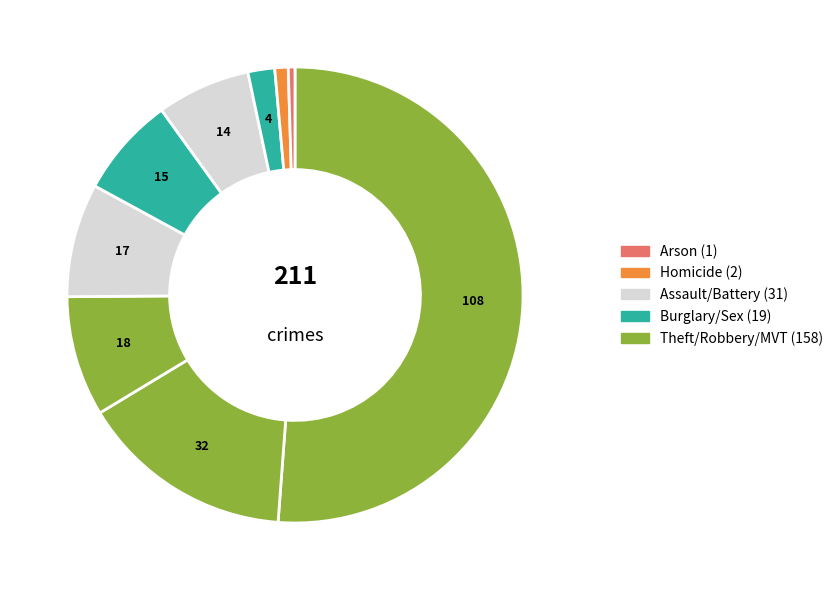

How many slices are in this pie chart?

9